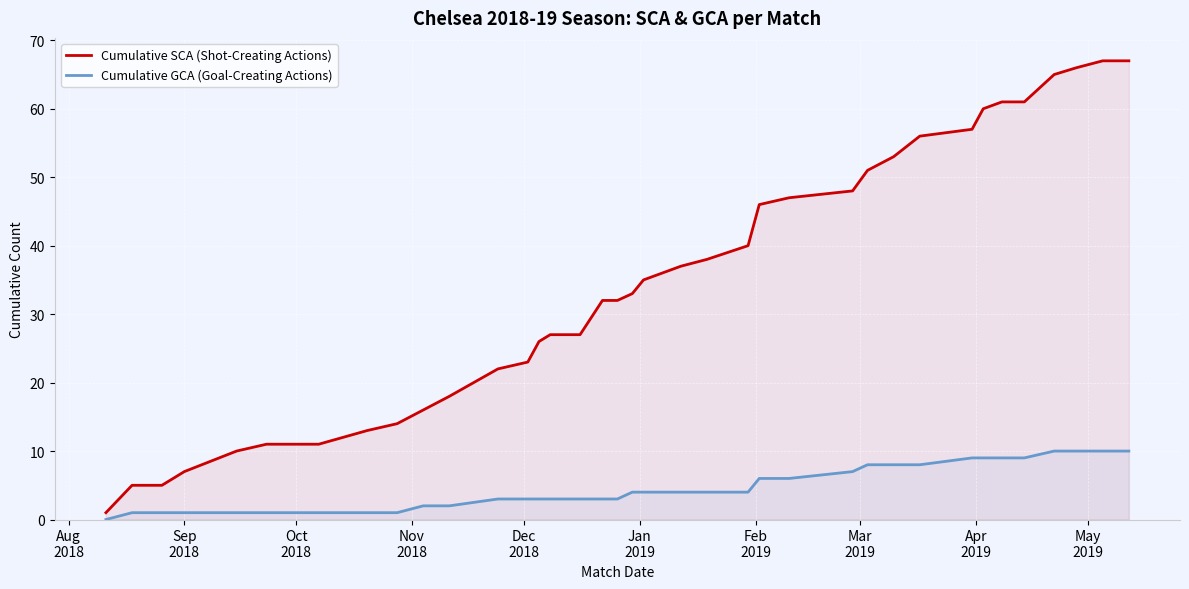

What is the value of the Cumulative GCA (Goal-Creating Actions) point at the 33rd from the left?

9